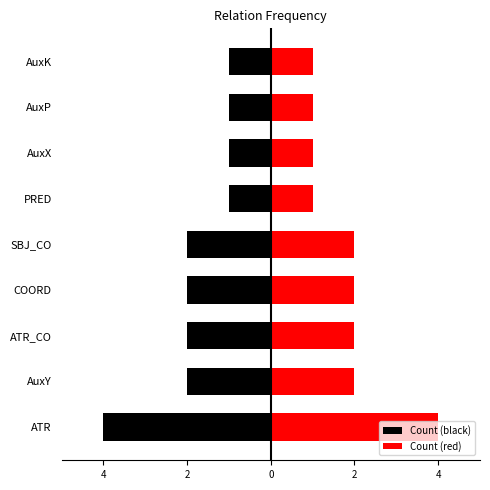

Which series has the largest total across all categories?

Count (red)